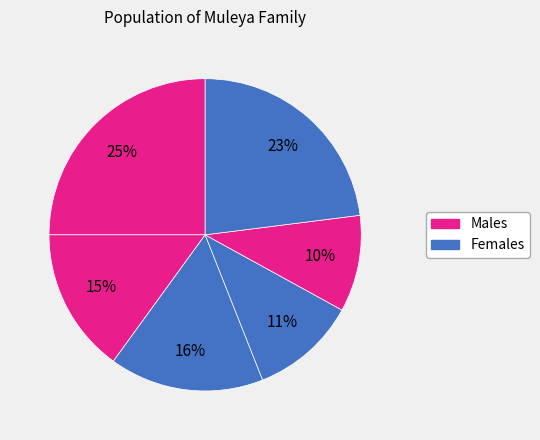

Rank the categories by value from highest to lowest.

Carrington, Portia, Avhurengwi, Chalmers, Rendani, Ndivhuwo